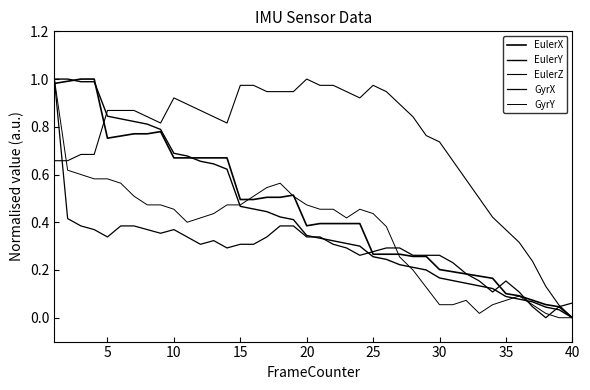

How many lines are shown in the chart?

5